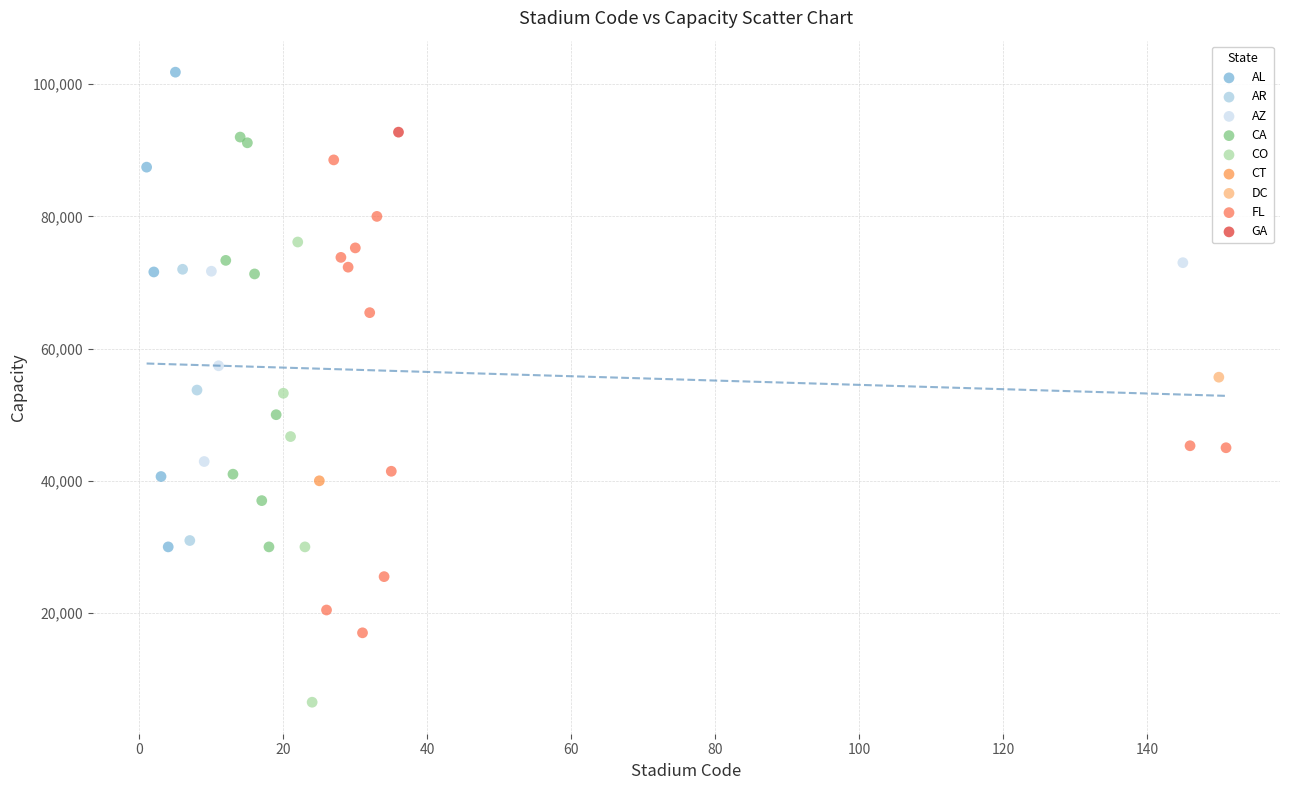

What are all the series names shown in the legend?

AL, AR, AZ, CA, CO, CT, DC, FL, GA